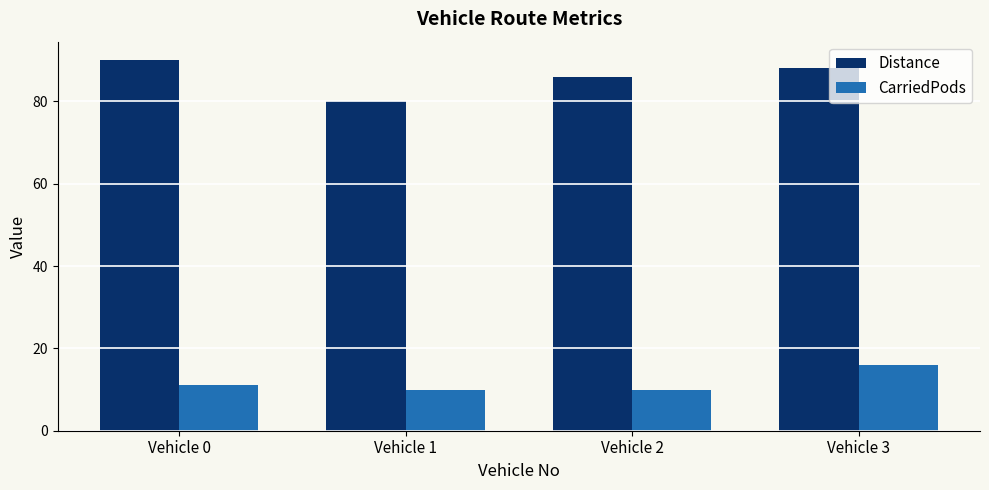

How many distinct data groups are displayed?

2